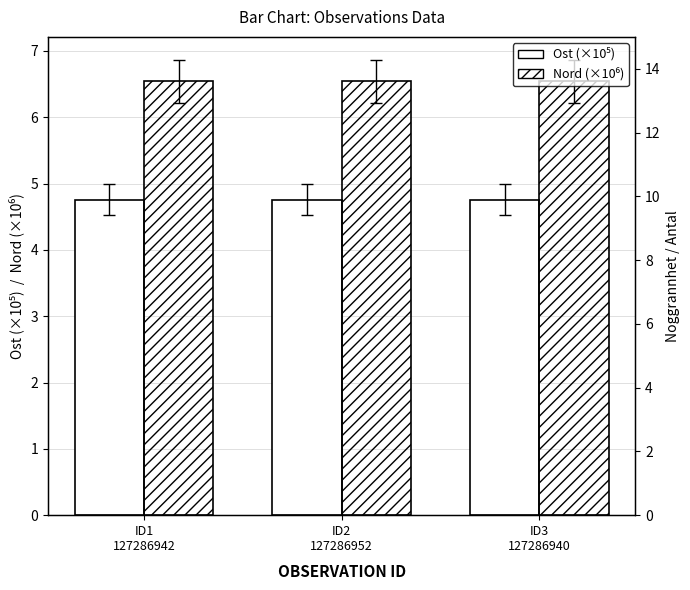

Is it true that Nord (×10⁶) equals 6.5 at ID1
127286942?

True